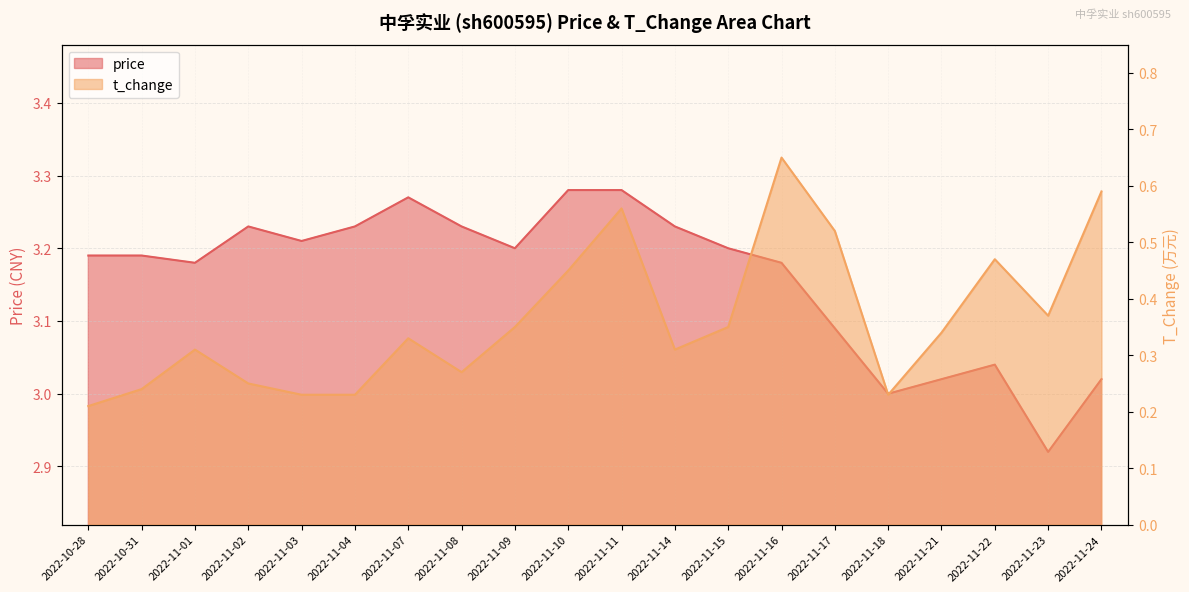

Is the value of price at 2022-11-16 greater than the value of t_change at 2022-11-24?

Yes